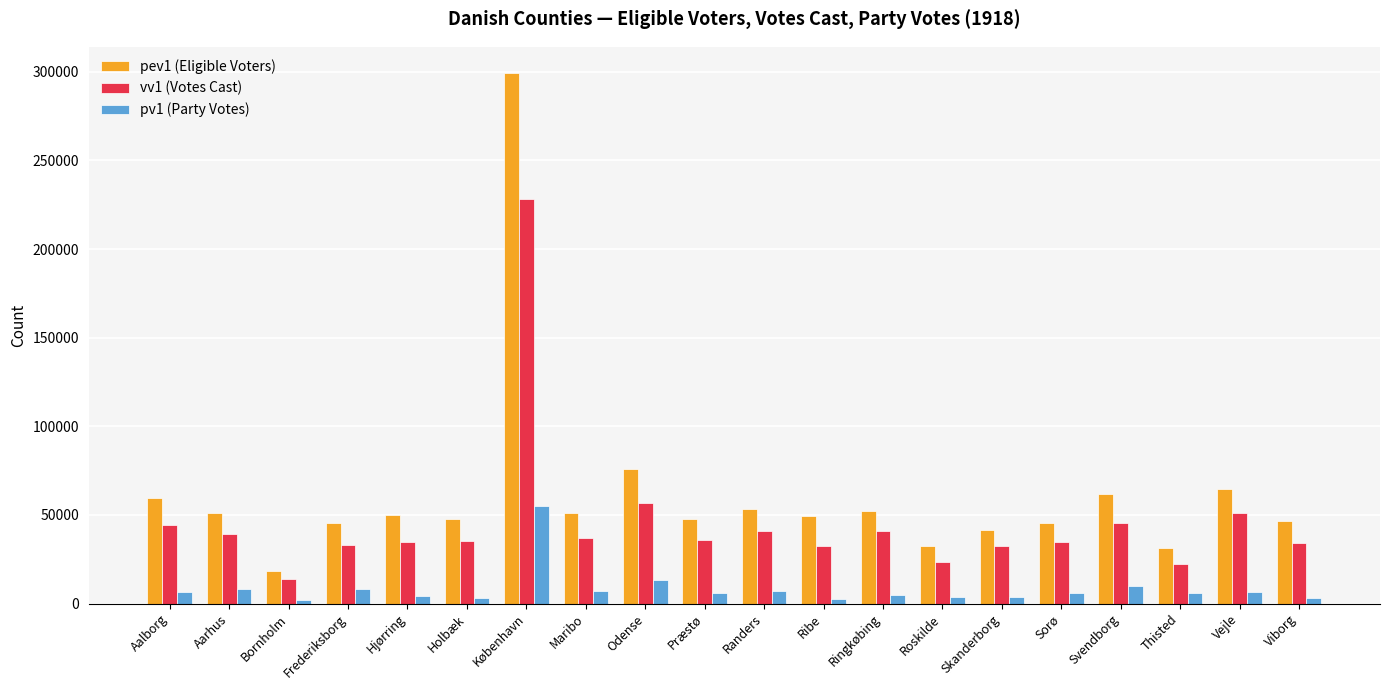

What is the label of the 14th bar from the right?

København